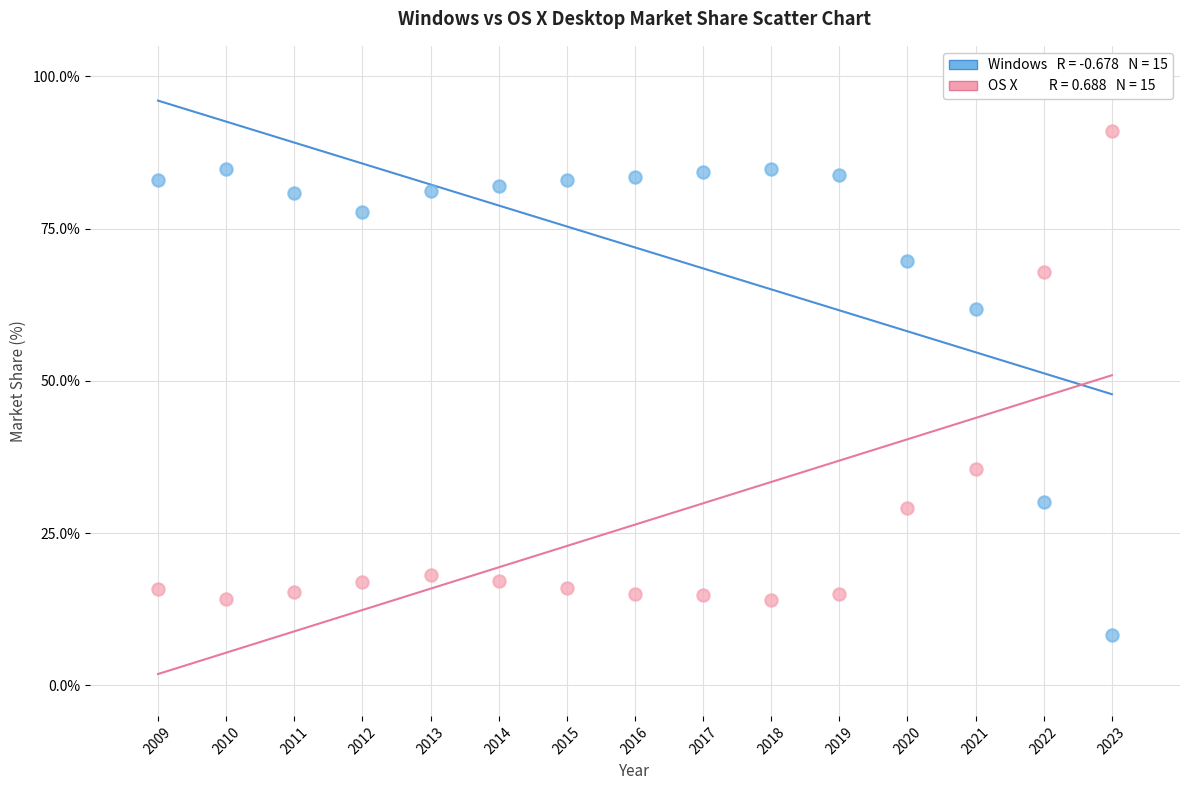

Across all data points, what is the range of Y values (max minus min)?

82.7